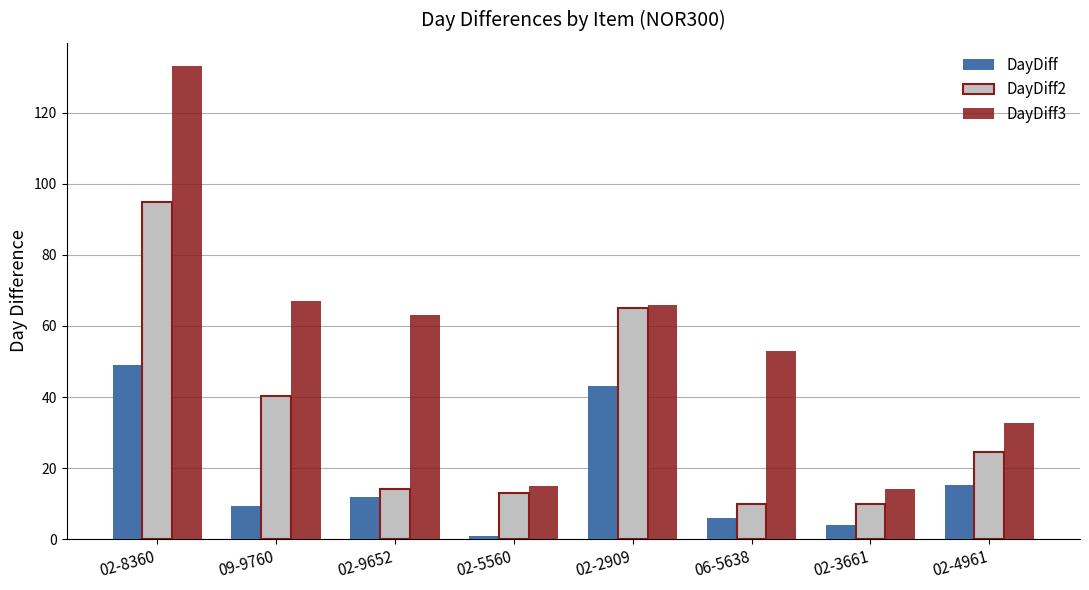

Which series has the widest spread of values?

DayDiff3